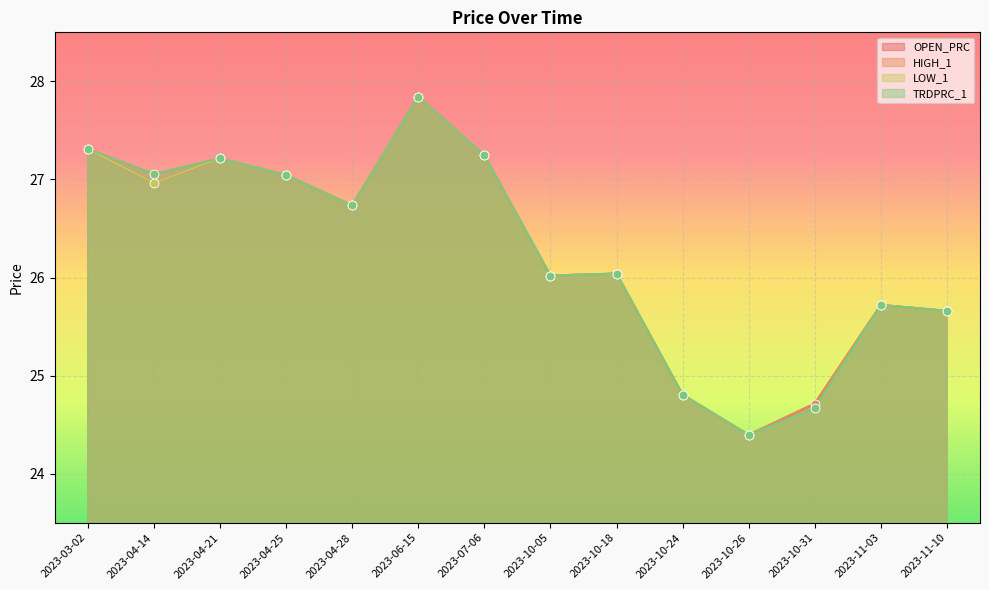

Which series reaches the maximum Y coordinate?

OPEN_PRC